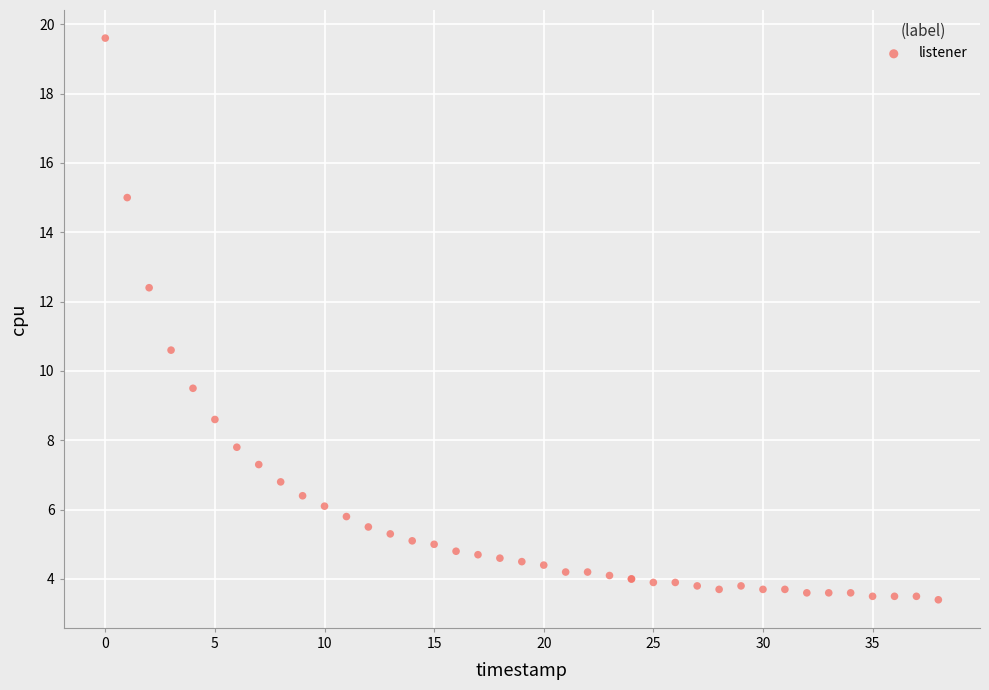

What Y value in the scatter plot is closest to 11?

10.6